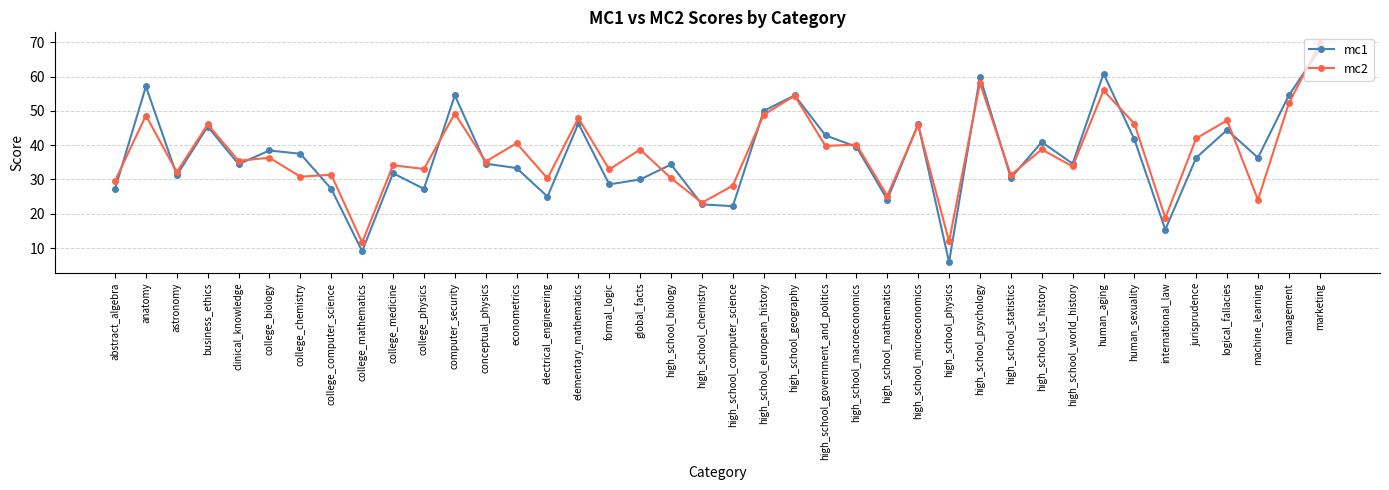

What is the value of the mc1 point at the 1st from the left?

27.3